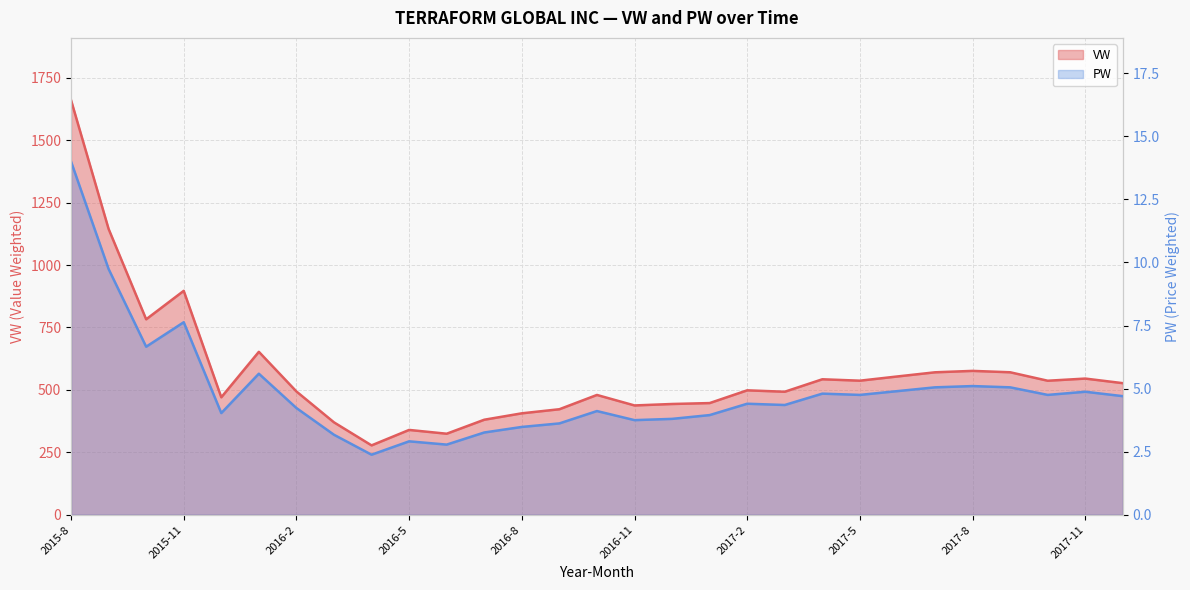

What is the difference between the VW values at 2015-8 and 2015-12?

1190.0